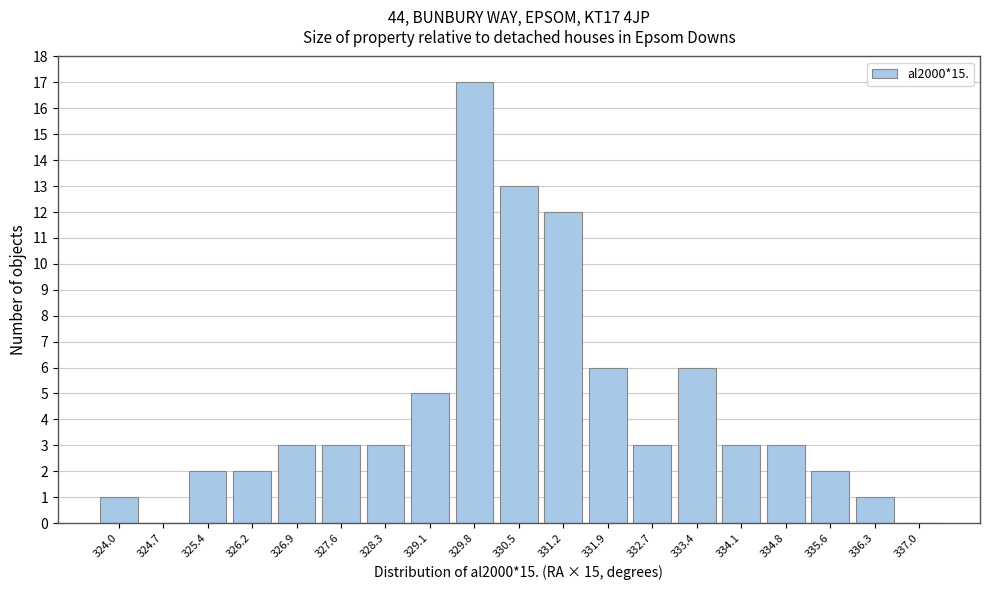

Reading right to left, list all the values displayed in this chart.

337.0=0	336.3=1	335.6=2	334.8=3	334.1=3	333.4=6	332.7=3	331.9=6	331.2=12	330.5=13	329.8=17	329.1=5	328.3=3	327.6=3	326.9=3	326.2=2	325.4=2	324.7=0	324.0=1